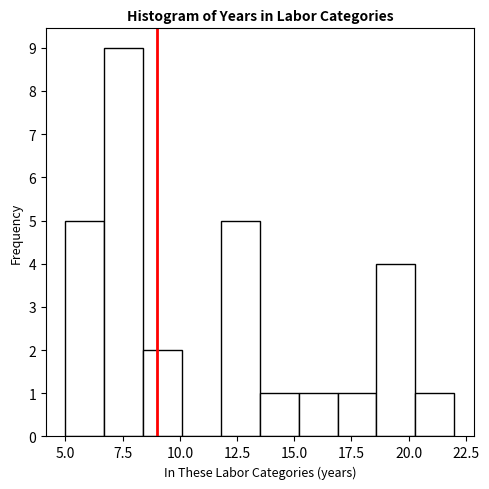

Read against the x-axis, roughly where is the centre of the tallest bar?

7.5